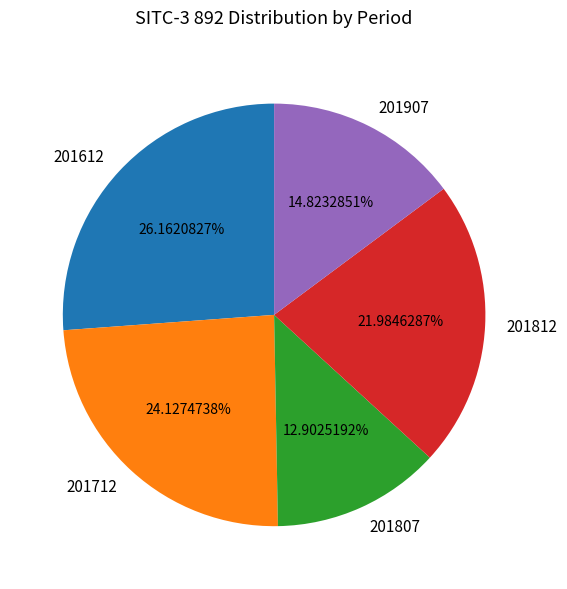

What percentage do 201712 and 201812 together represent?

46.1%